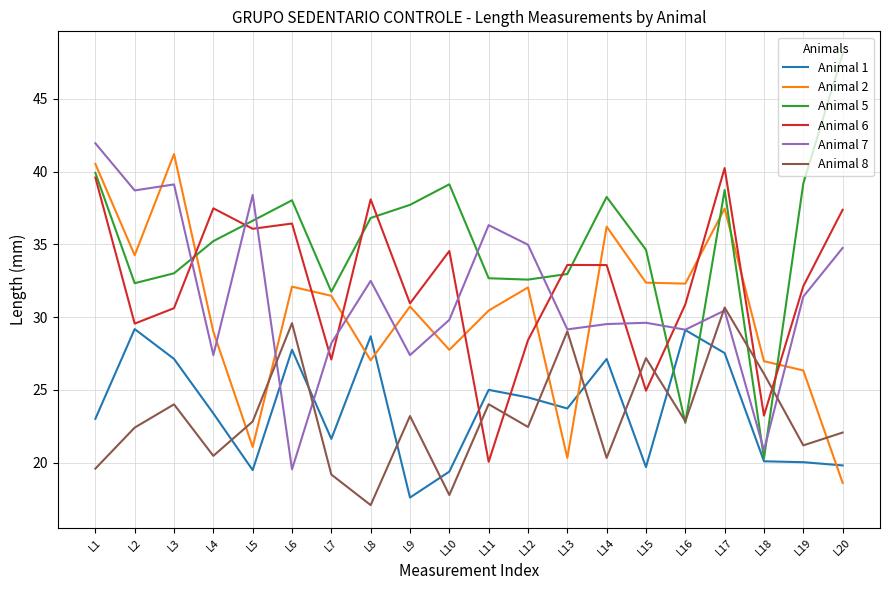

At which label does Animal 8 reach its peak?

L17